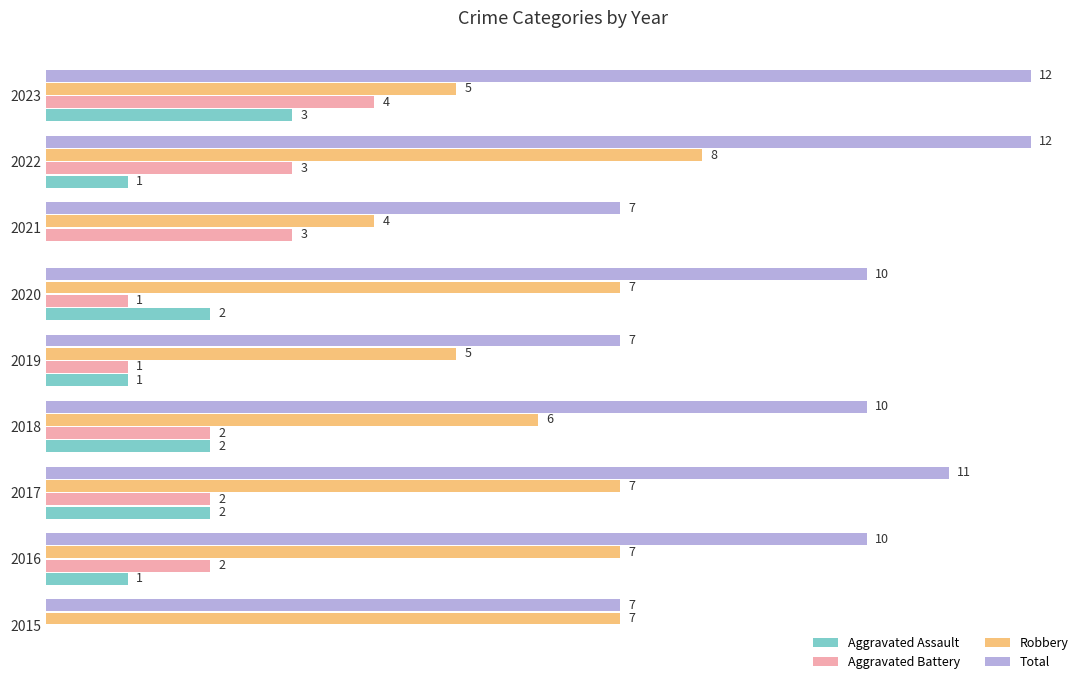

Which series has the largest total across all categories?

Total